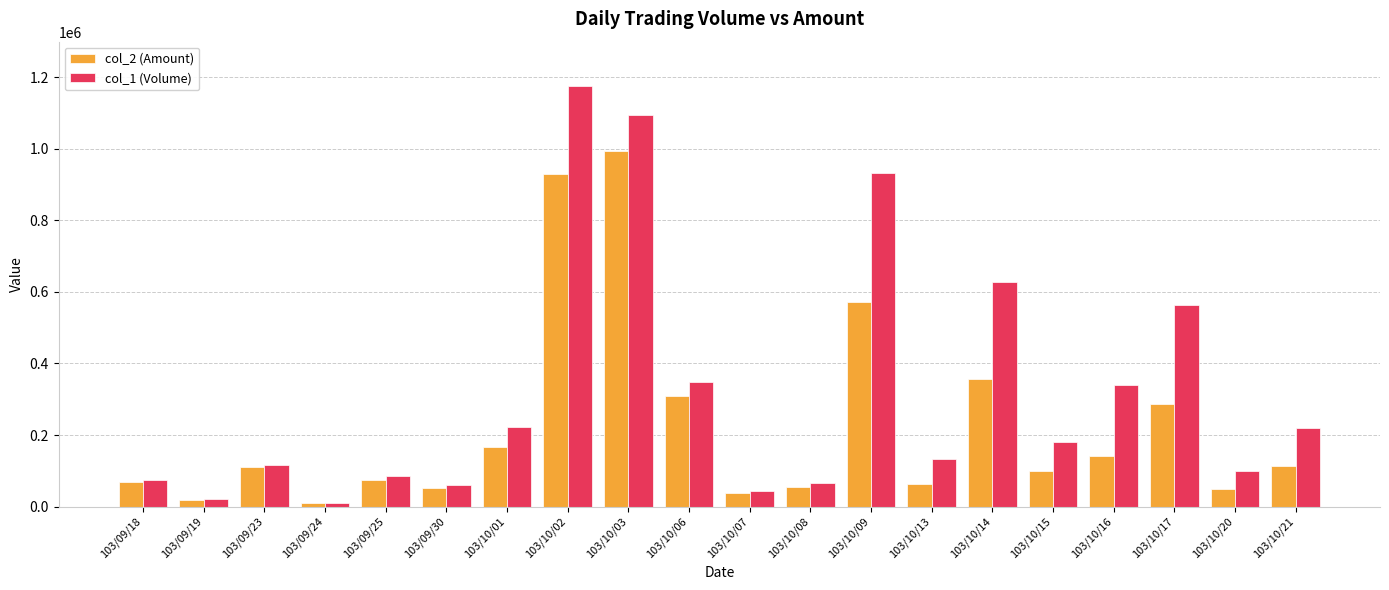

Which series has the largest total across all categories?

col_1 (Volume)